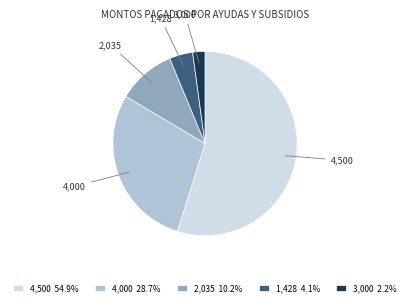

Do 1,428 4.1% and 2,035 10.2% together represent more than half of the pie?

No